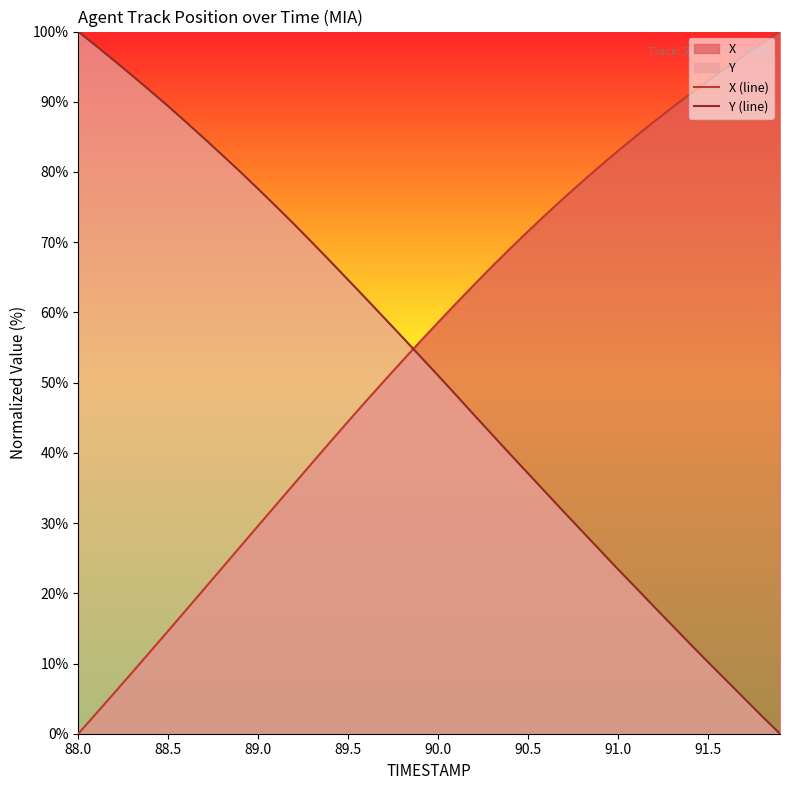

How many values in the Y (line) series exceed 53?

20